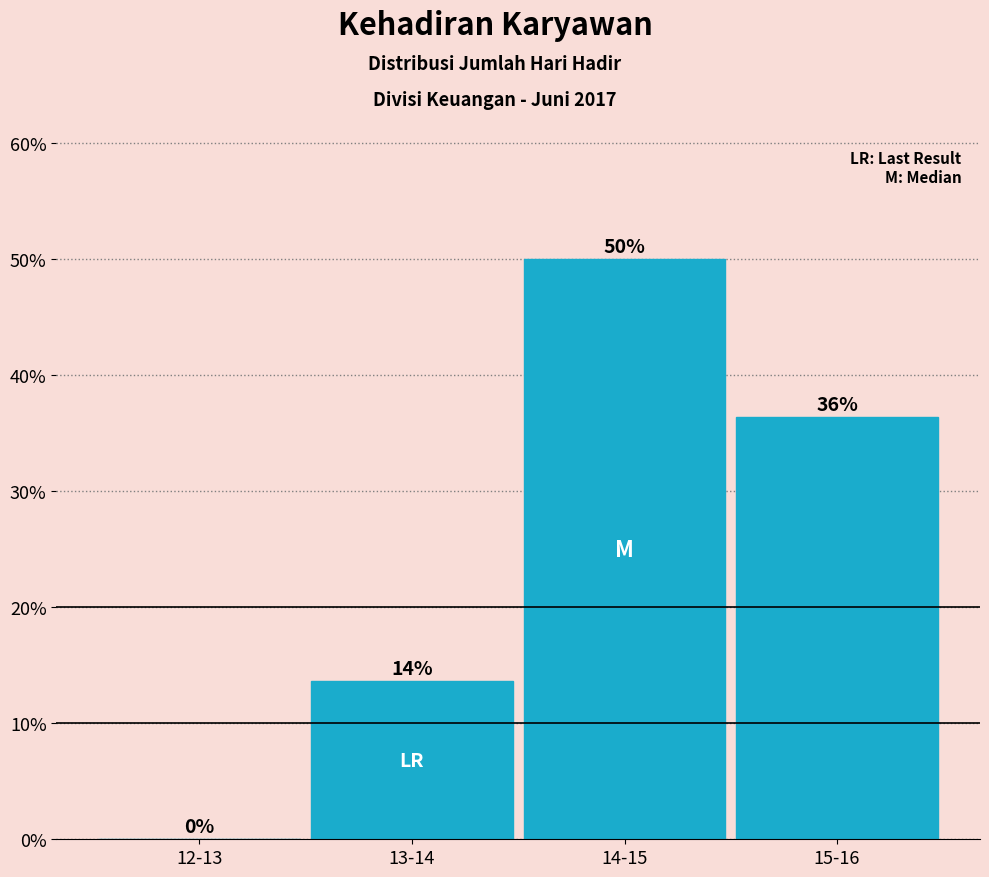

True or false: the data shows 36.4 at 15-16.

True